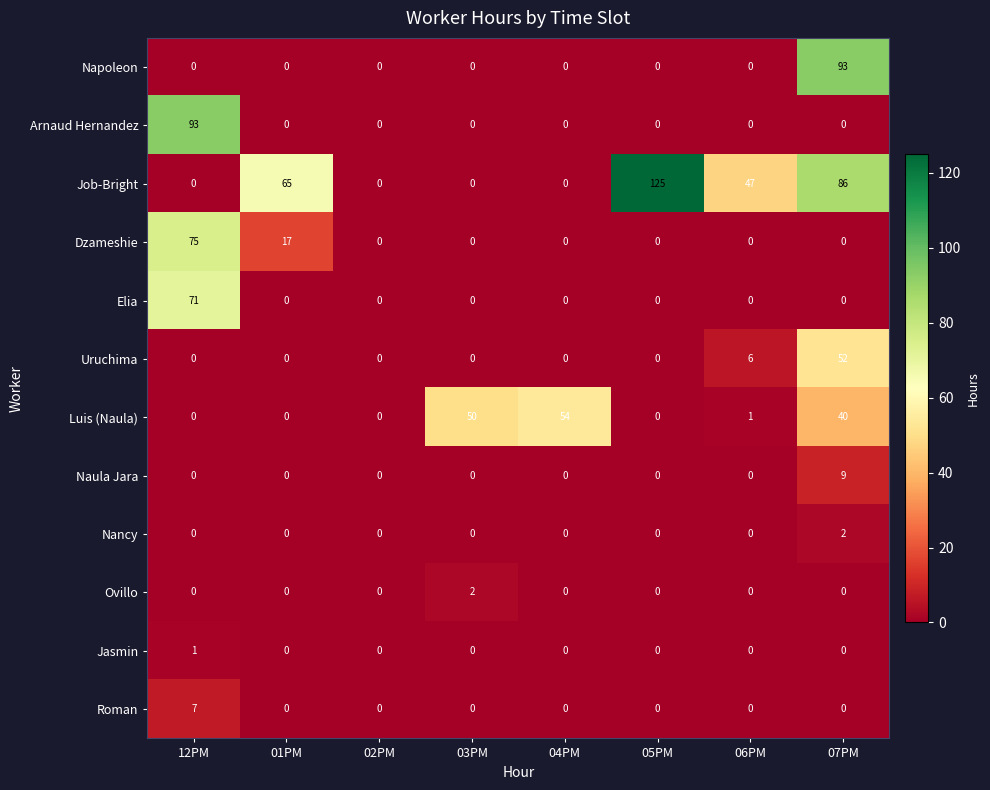

What is the difference between the highest and lowest values at 04PM?

54